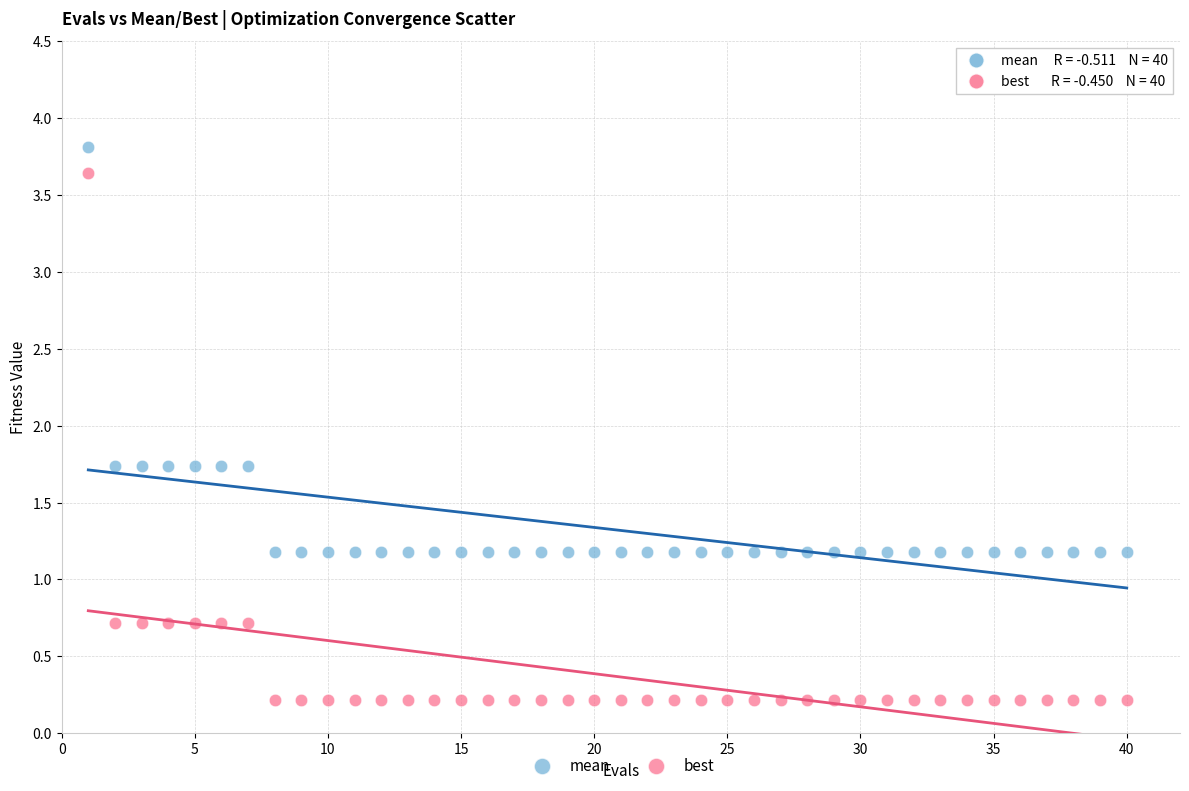

Which series contains the highest Y value?

mean